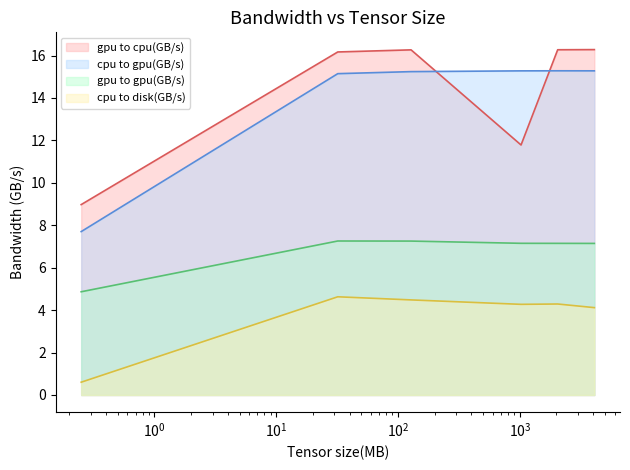

Reading right to left, transcribe all the data shown in this chart.

gpu to cpu(GB/s): 4096=16.3	2048=16.3	1024=11.8	128=16.3	32=16.2	0.25=9.0
cpu to gpu(GB/s): 4096=15.3	2048=15.3	1024=15.3	128=15.2	32=15.1	0.25=7.7
gpu to gpu(GB/s): 4096=7.1	2048=7.1	1024=7.2	128=7.3	32=7.3	0.25=4.9
cpu to disk(GB/s): 4096=4.1	2048=4.3	1024=4.3	128=4.5	32=4.6	0.25=0.6